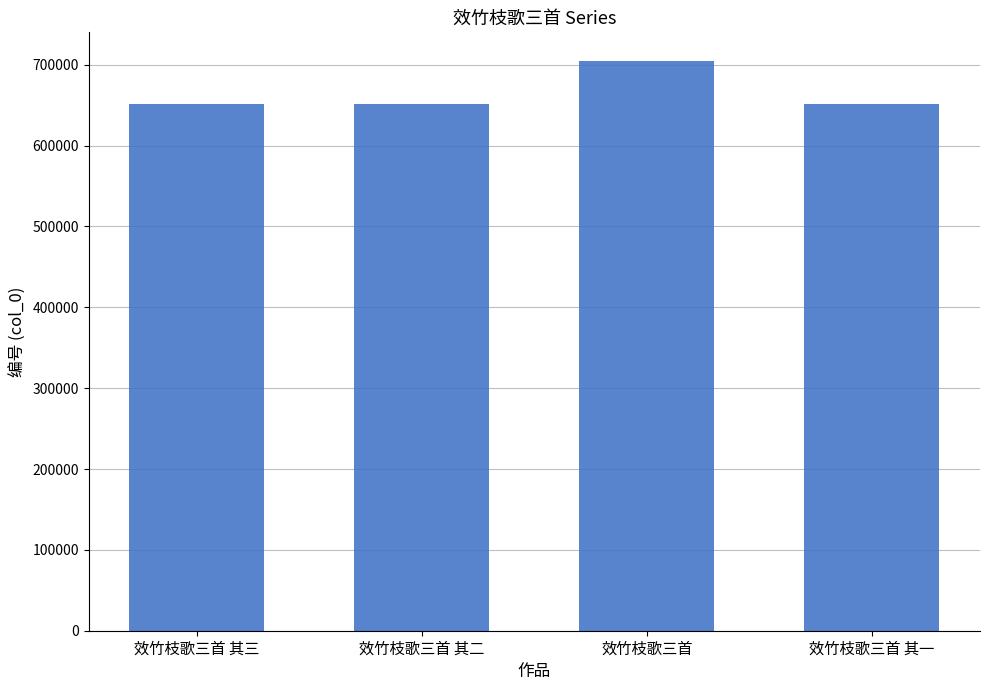

What is the difference between the second highest and second lowest values?

1